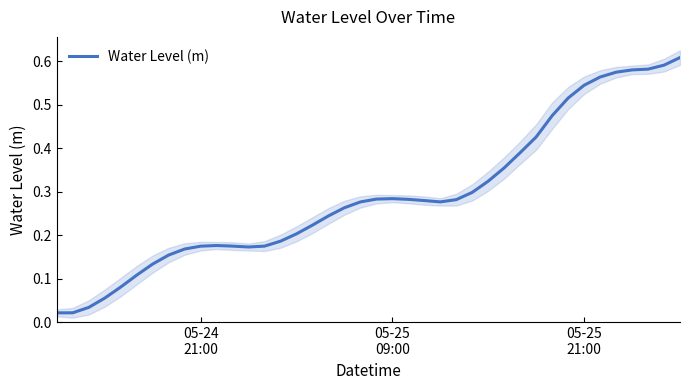

How many categories are shown in the chart?

40